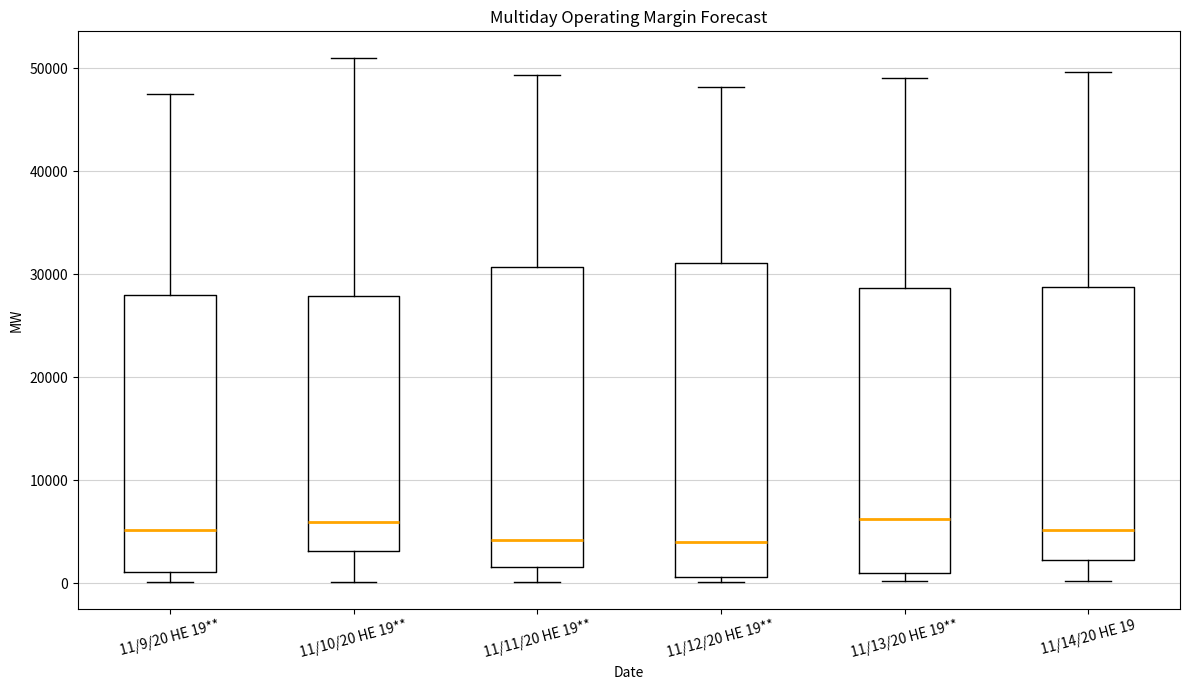

Reading left to right, transcribe this box plot: for each box, give where its median line is, the range the box spans, and where its two whiskers end, as read against the y-axis. The values are not printed on the chart, so give them approximately, as read against the axis.

11/9/20 HE 19**: median 5000, box 1000 to 28000, whiskers 0 to 48000
11/10/20 HE 19**: median 6000, box 3000 to 28000, whiskers 0 to 51000
11/11/20 HE 19**: median 4000, box 2000 to 31000, whiskers 0 to 49000
11/12/20 HE 19**: median 4000, box 1000 to 31000, whiskers 0 to 48000
11/13/20 HE 19**: median 6000, box 1000 to 29000, whiskers 0 to 49000
11/14/20 HE 19: median 5000, box 2000 to 29000, whiskers 0 to 50000